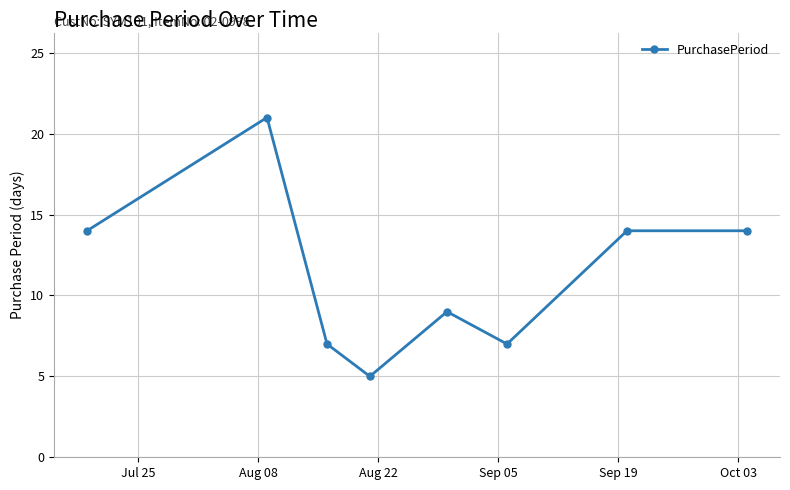

What is the smallest value displayed?

5